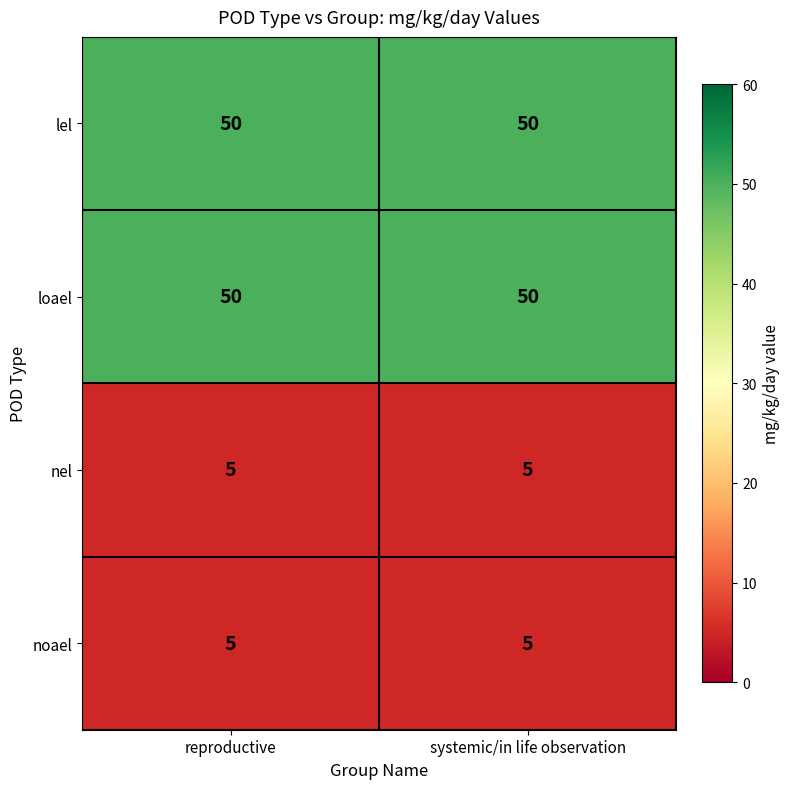

What is the greatest value displayed?

50